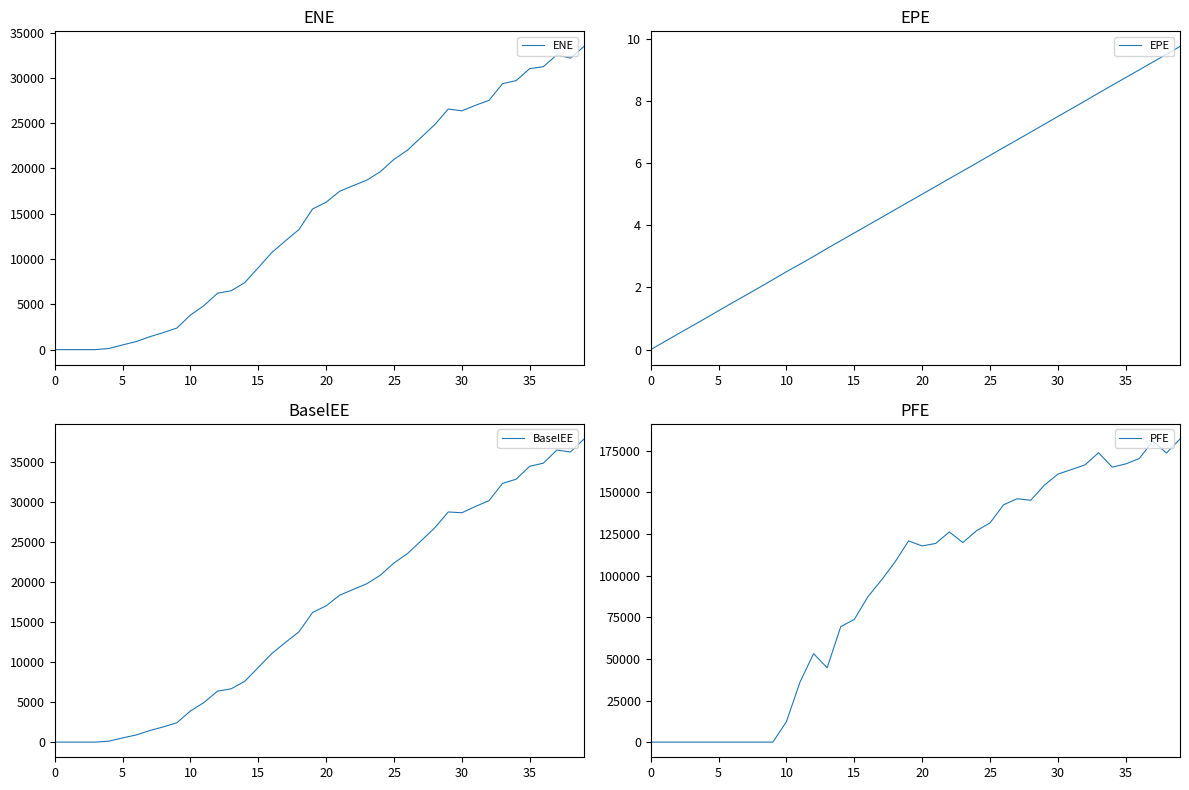

Read the PFE value at 37.

180900.0